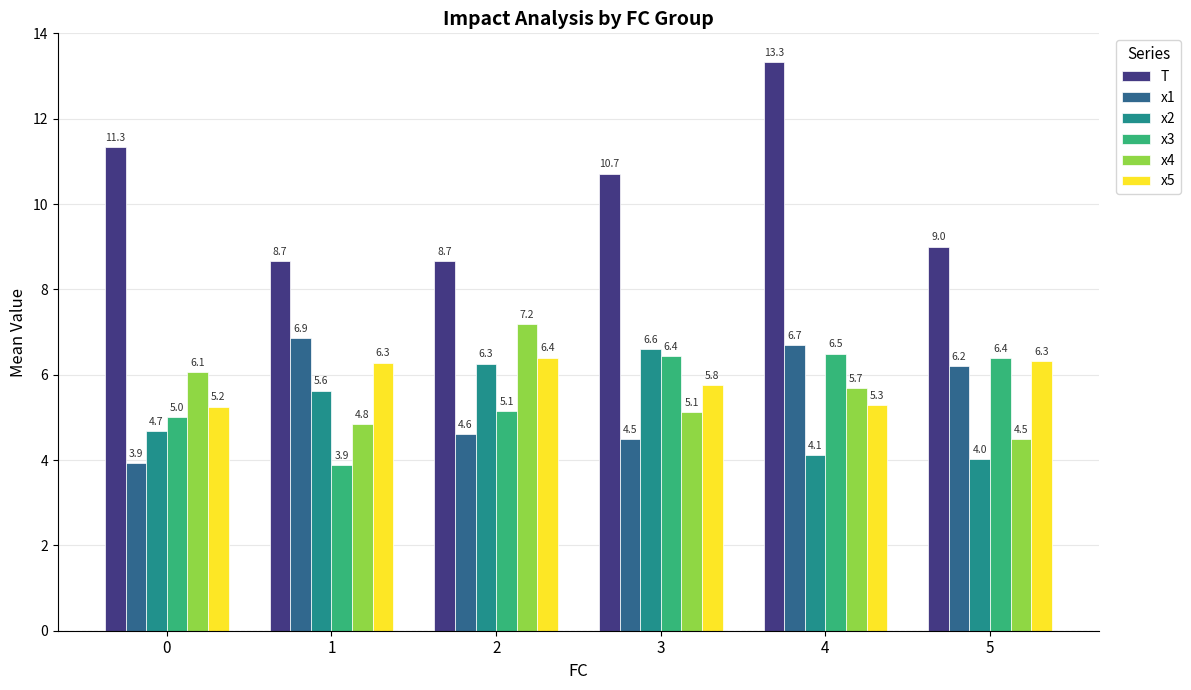

What is the spread (max minus min) of values at 3?

6.2